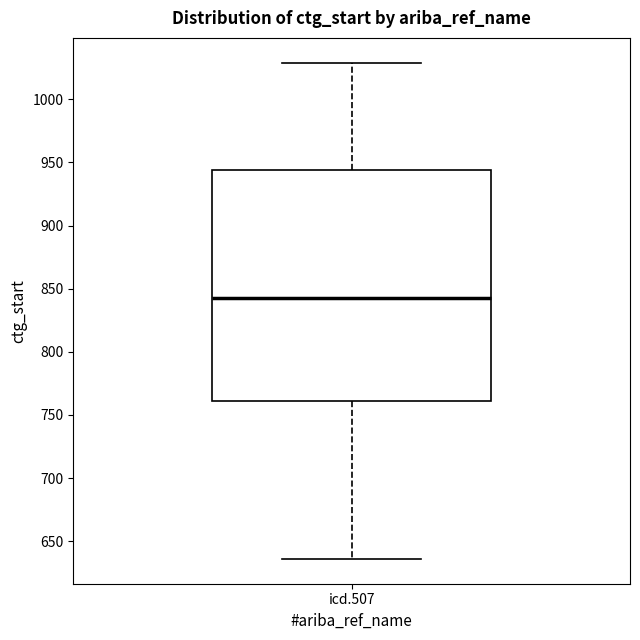

Where is the upper edge of the box for icd.507 on the y-axis? The values are not printed on the chart, so give them approximately, as read against the axis.

945